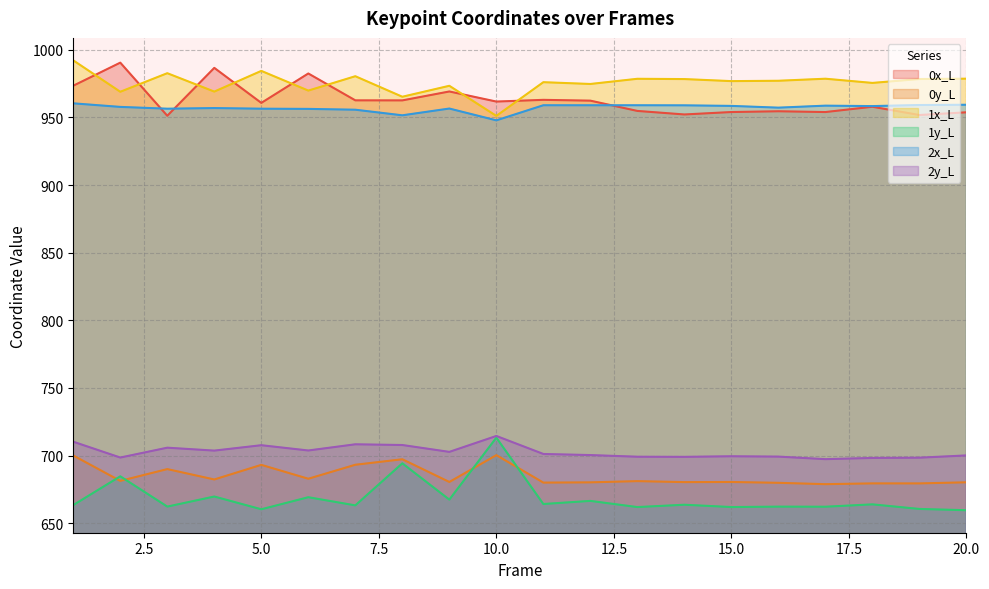

Between 11 and 18, which series saw the biggest shift?

0x_L